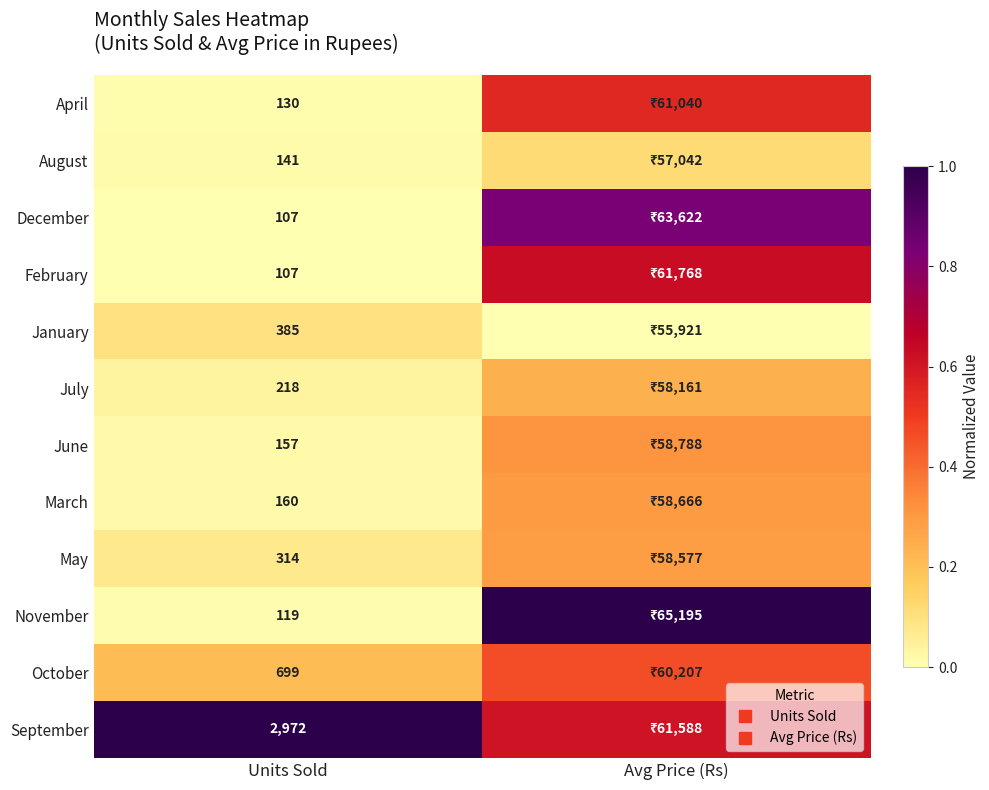

What is the sum of the November values at Avg Price (Rs) and Units Sold?

1.0